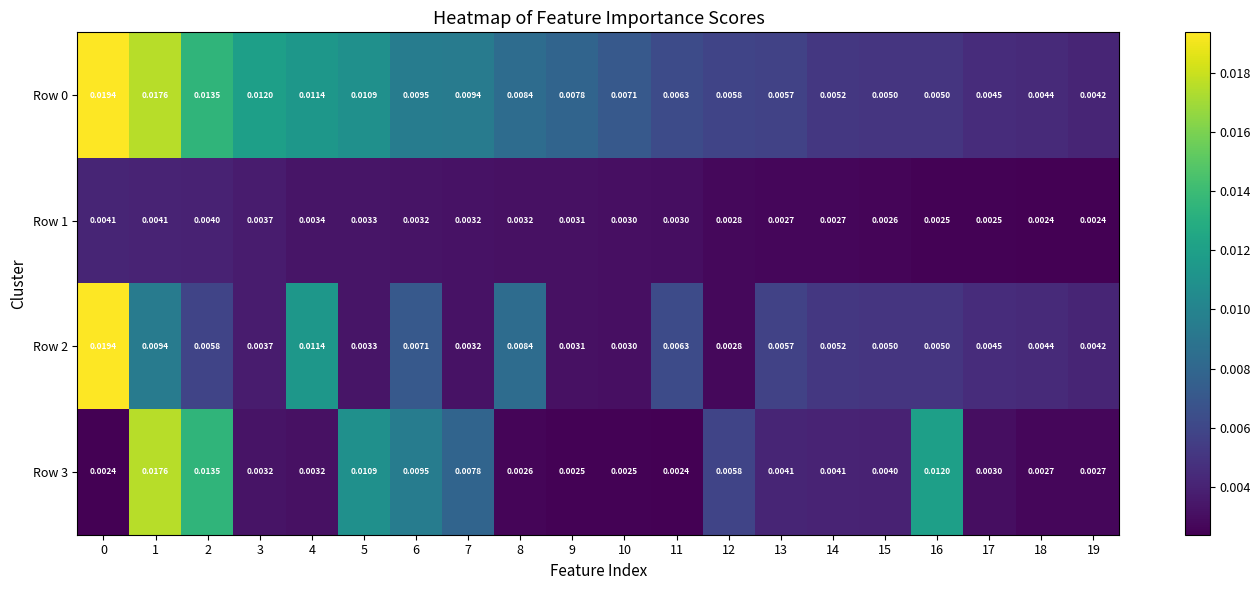

Is the value of Row 1 at 9 greater than the value of Row 0 at 15?

No